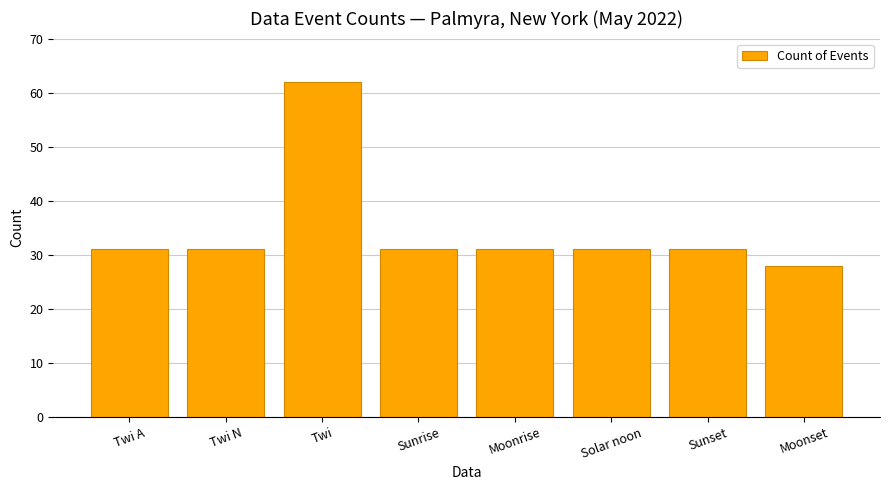

What is the ratio of the value at Twi A to the value at Twi?

0.5